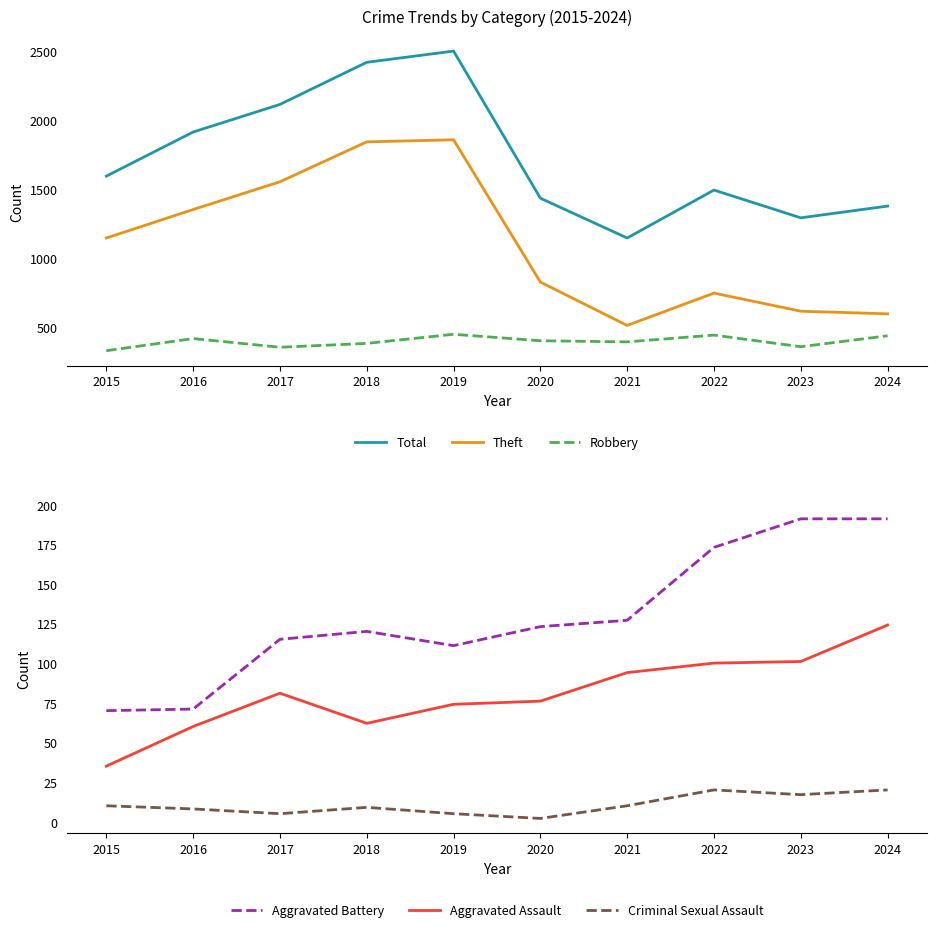

Reading right to left, transcribe all the data shown in this chart.

Total: 1376	1291	1492	1145	1433	2498	2417	2112	1912	1593
Theft: 596	615	746	512	826	1856	1841	1552	1351	1145
Robbery: 437	358	442	393	401	448	382	354	417	329
Aggravated Battery: 191	191	173	127	123	111	120	115	71	70
Aggravated Assault: 124	101	100	94	76	74	62	81	60	35
Criminal Sexual Assault: 20	17	20	10	2	5	9	5	8	10